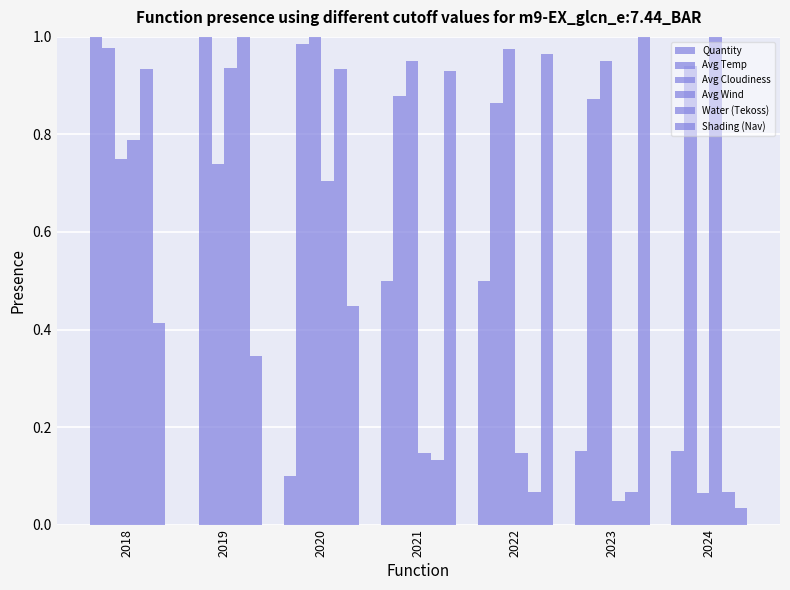

The Quantity series shows 0.1 at 2023. True or false?

True